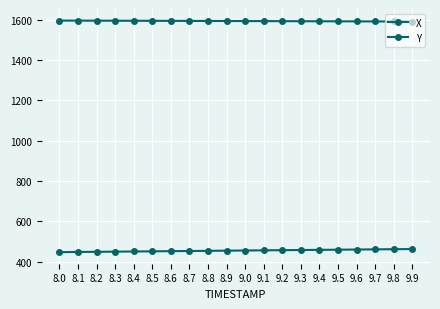

Is this an area chart (filled region under the line)?

No